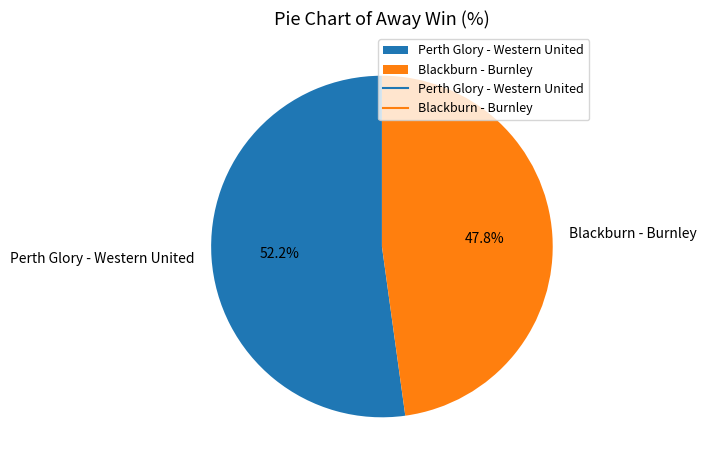

What is the majority slice?

Perth Glory - Western United